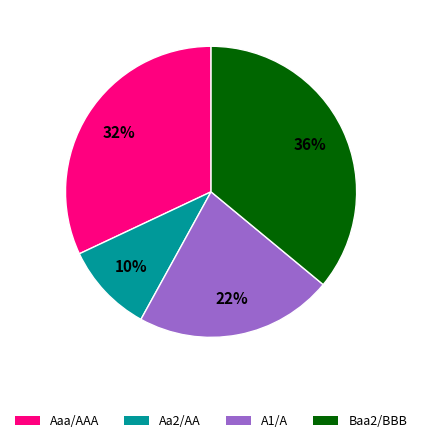

What is the largest slice in the pie chart?

Baa2/BBB